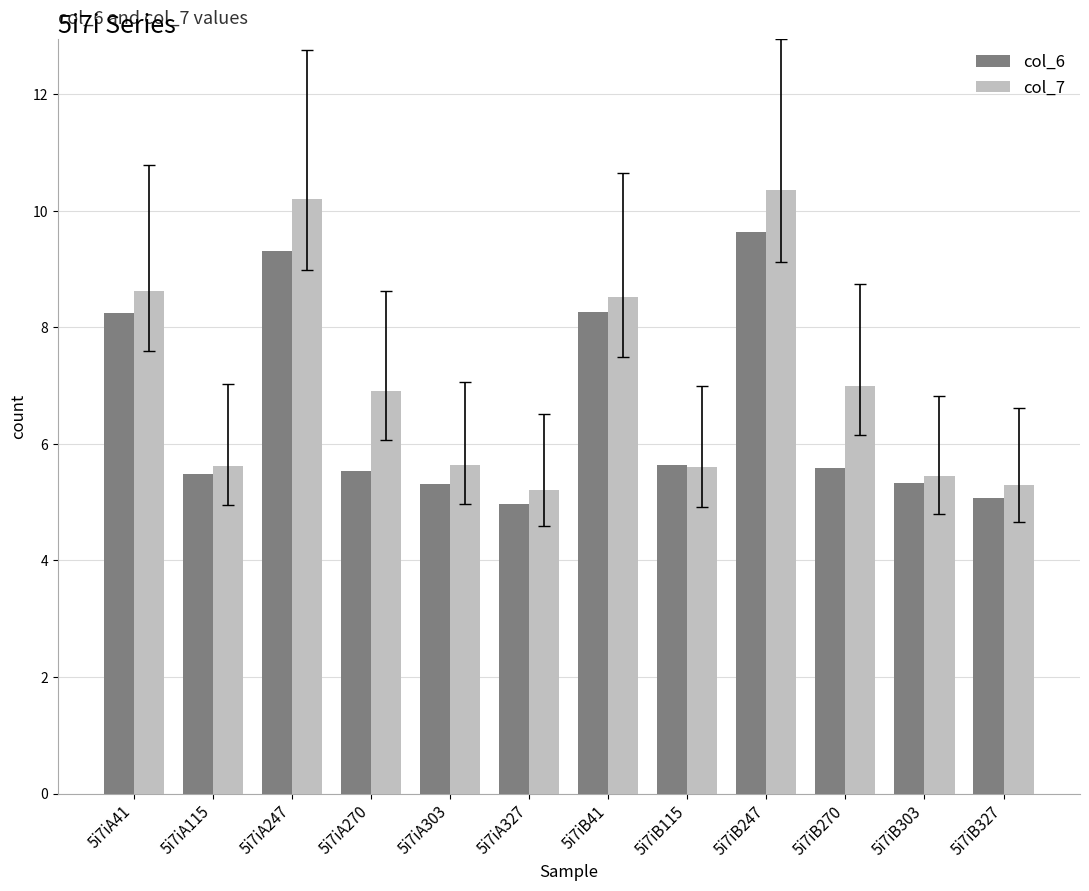

How many values in the col_7 series exceed 6?

6